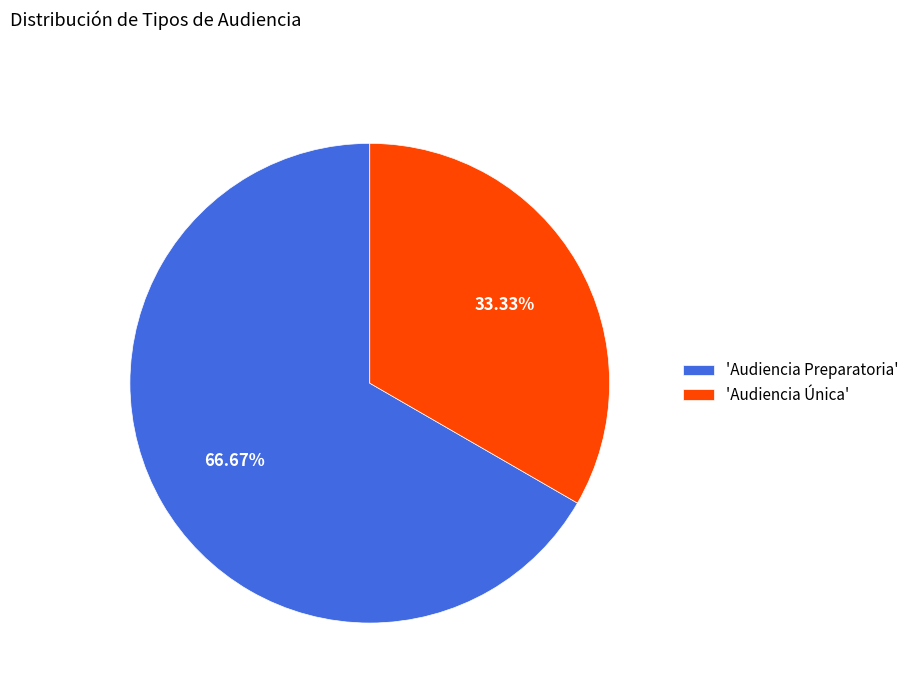

Is the sum of 'Audiencia Preparatoria' and 'Audiencia Única' greater than half?

Yes